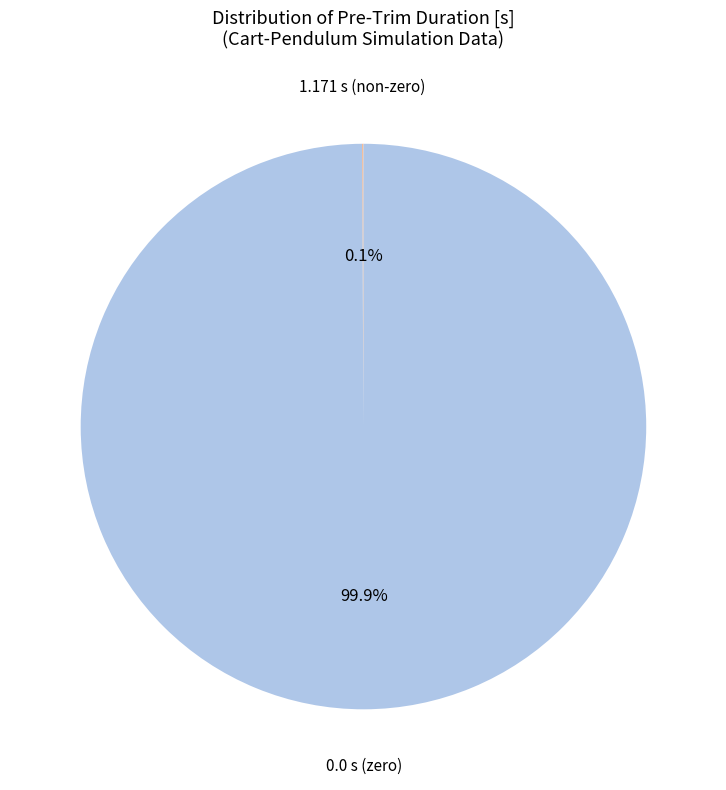

Is there any slice that represents more than half of the pie?

Yes